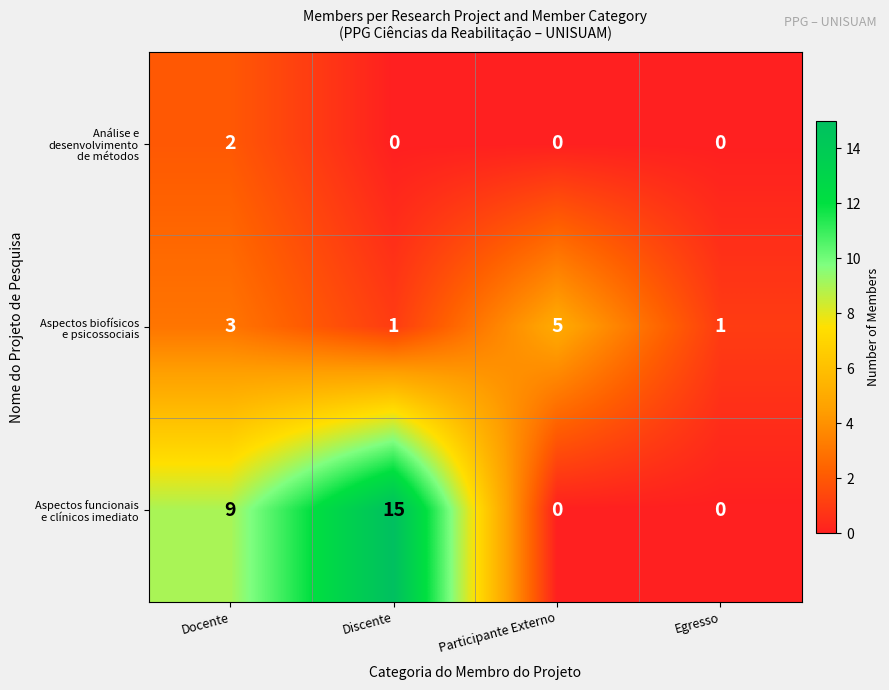

At which category does the chart reach its peak across all series?

Discente